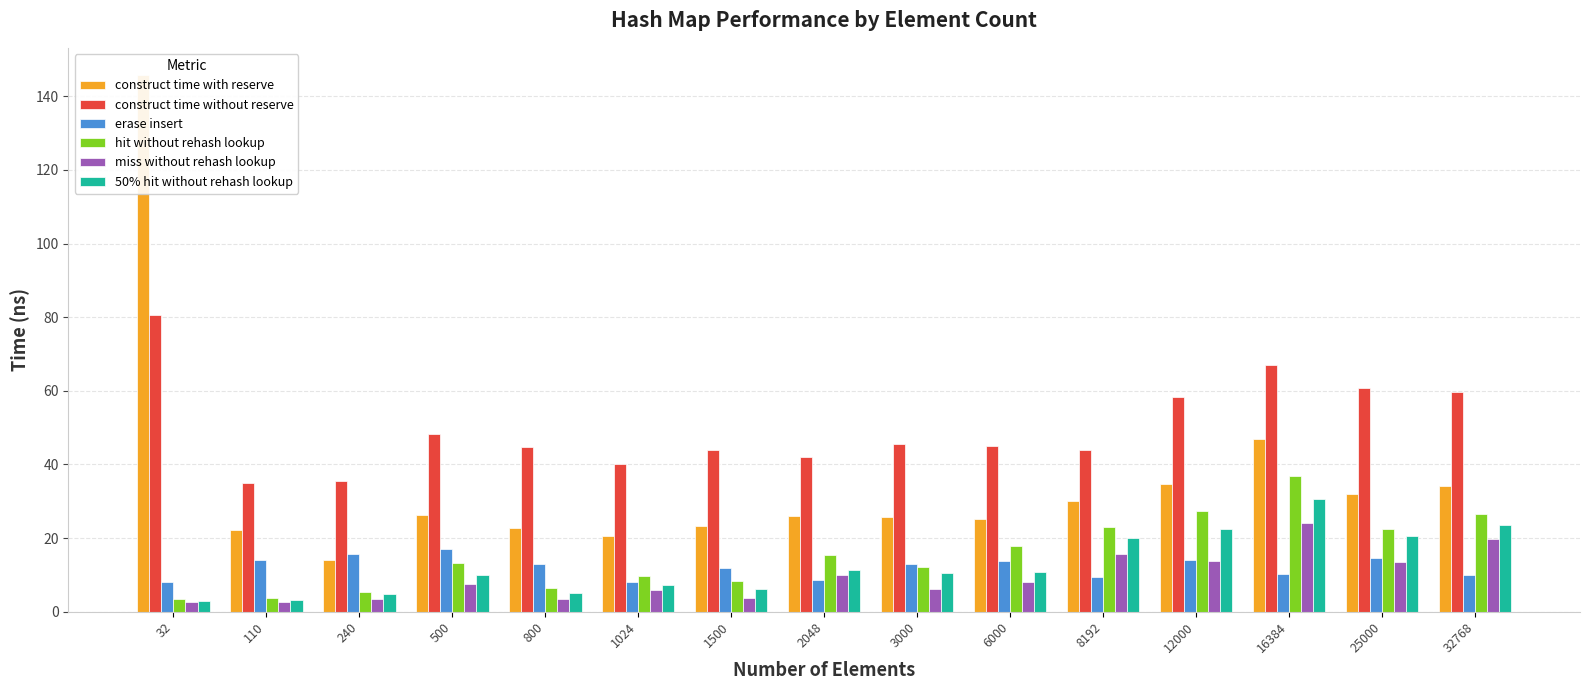

Which series has the widest spread of values?

construct time with reserve